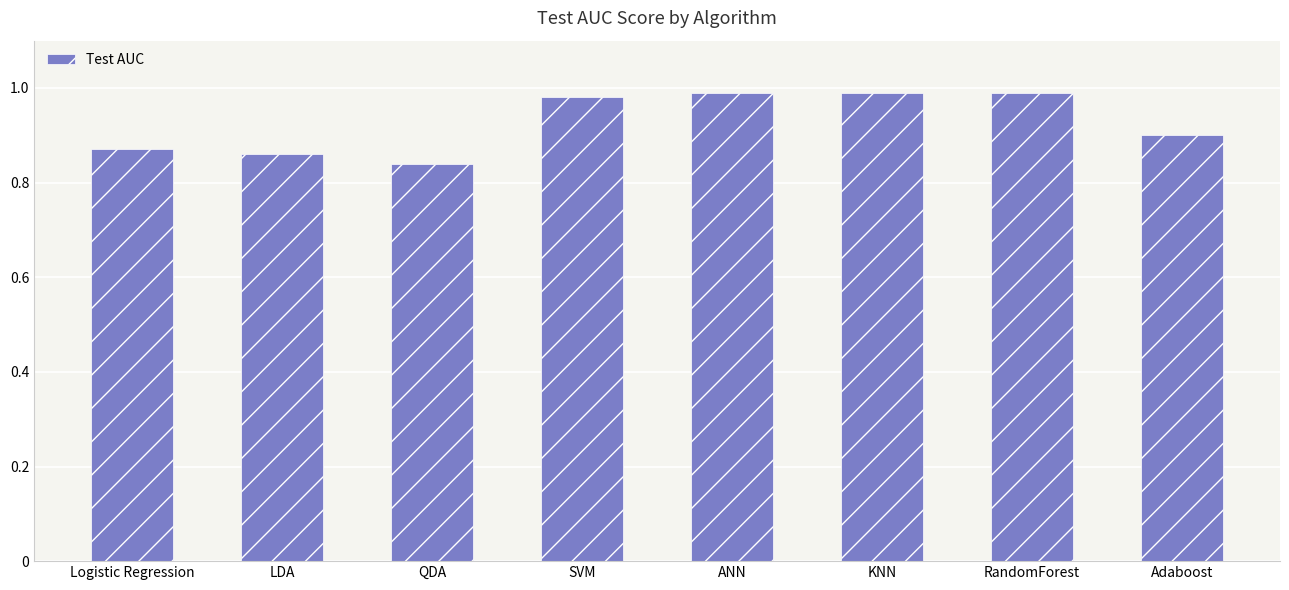

Which category has the lowest value across all series?

QDA